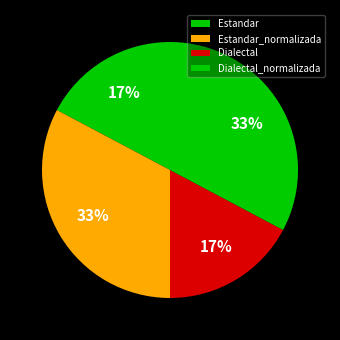

The Dialectal slice represents 17% of the pie. True or false?

True